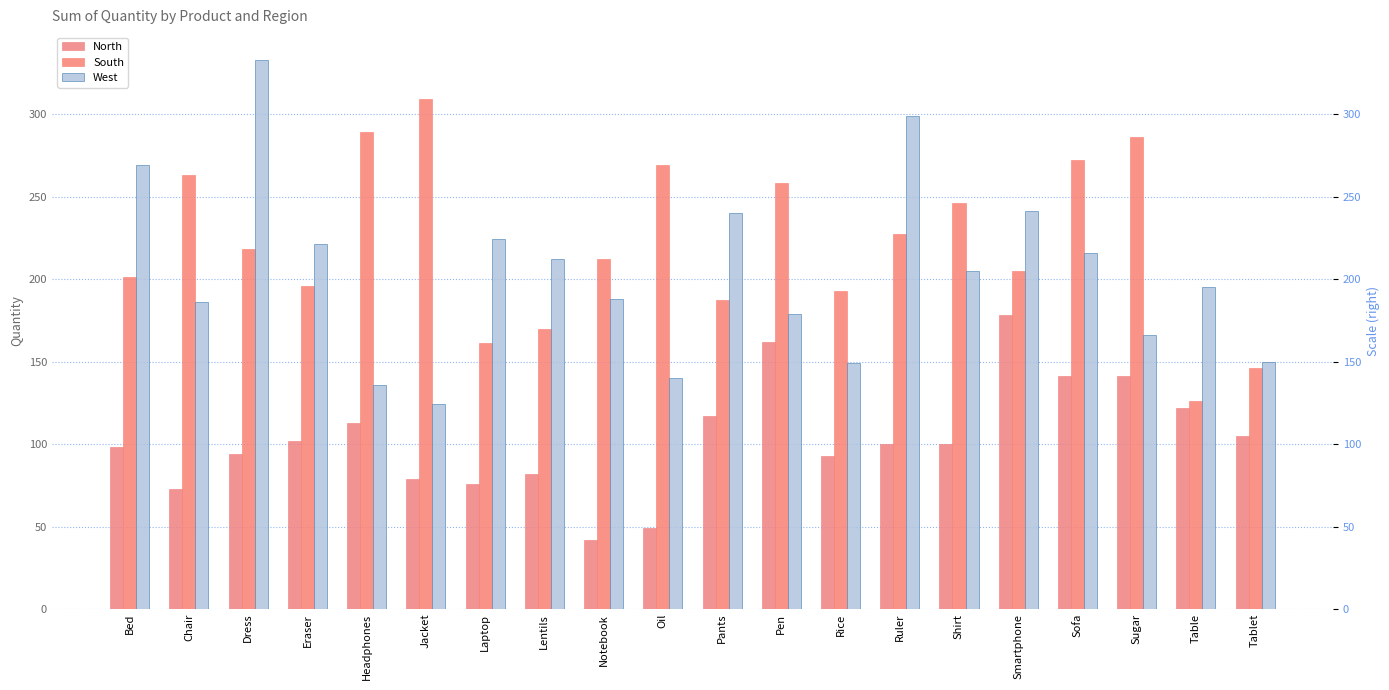

What is the label of the 1st bar from the left?

Bed